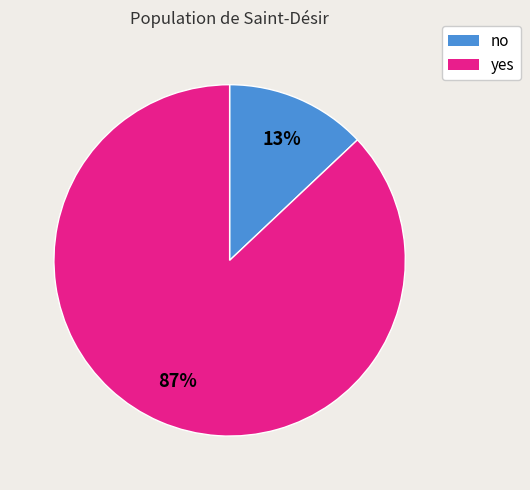

Does yes account for over 50% of the chart?

Yes